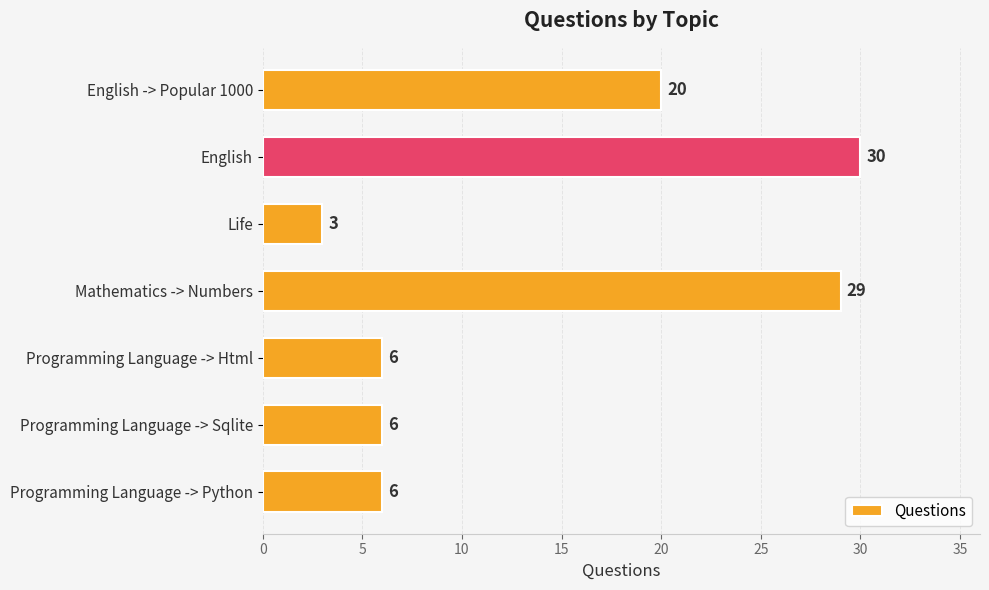

Does the chart contain any negative values?

No